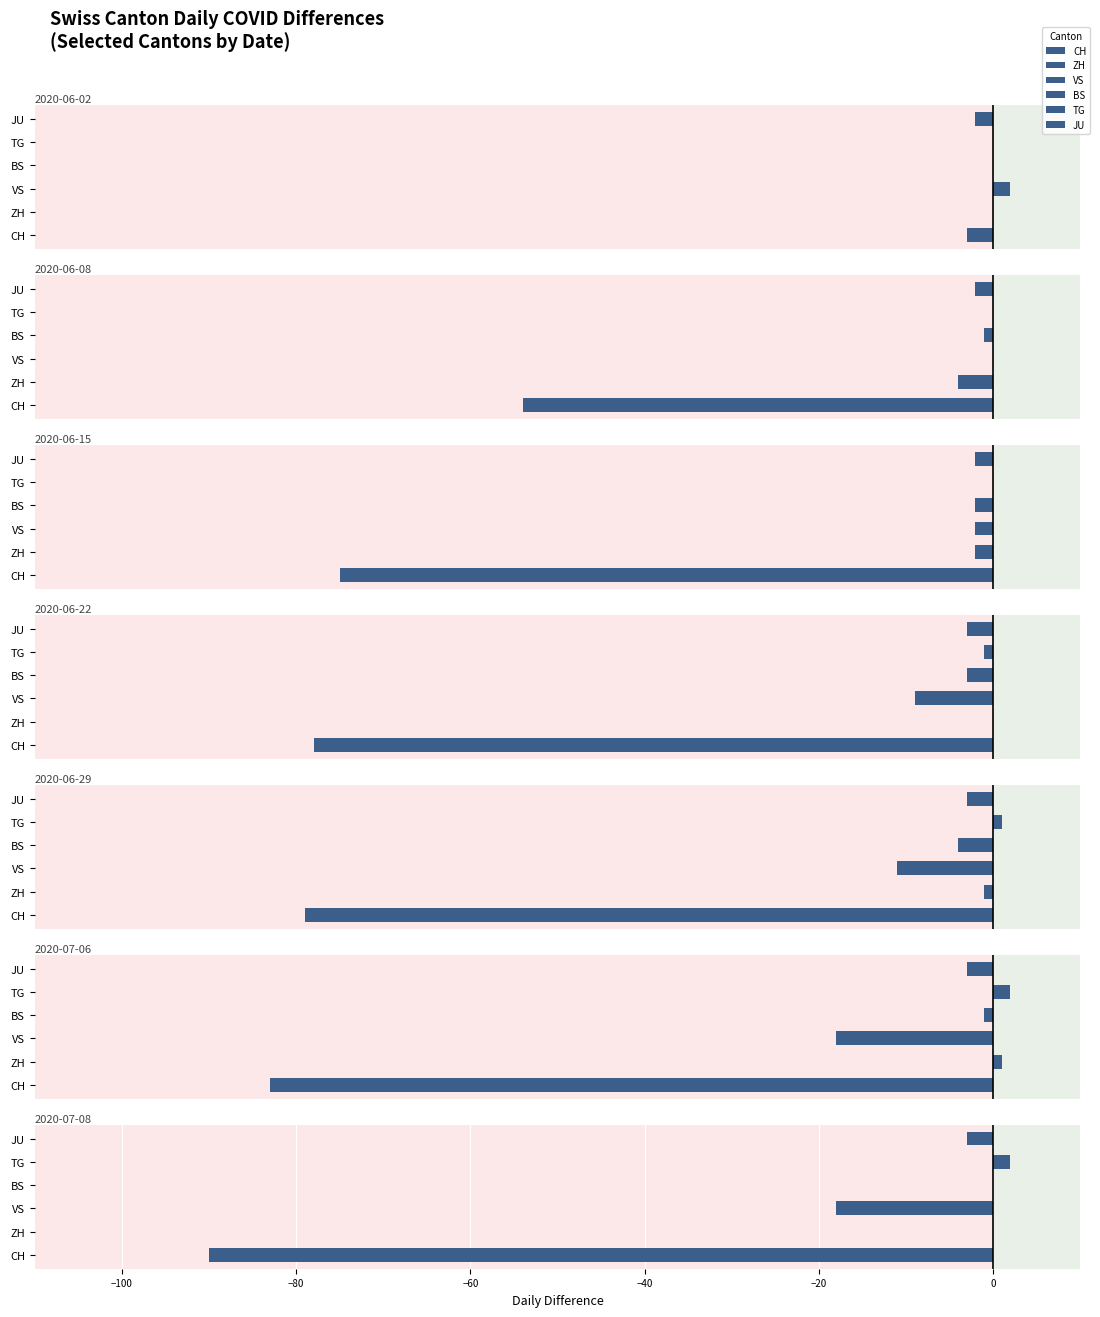

Reading right to left, transcribe all the data shown in this chart.

CH: 2020-07-08=-90	2020-07-06=-83	2020-06-29=-79	2020-06-22=-78	2020-06-15=-75	2020-06-08=-54	2020-06-02=-3
ZH: 2020-07-08=0	2020-07-06=1	2020-06-29=-1	2020-06-22=0	2020-06-15=-2	2020-06-08=-4	2020-06-02=0
VS: 2020-07-08=-18	2020-07-06=-18	2020-06-29=-11	2020-06-22=-9	2020-06-15=-2	2020-06-08=0	2020-06-02=2
BS: 2020-07-08=0	2020-07-06=-1	2020-06-29=-4	2020-06-22=-3	2020-06-15=-2	2020-06-08=-1	2020-06-02=0
TG: 2020-07-08=2	2020-07-06=2	2020-06-29=1	2020-06-22=-1	2020-06-15=0	2020-06-08=0	2020-06-02=0
JU: 2020-07-08=-3	2020-07-06=-3	2020-06-29=-3	2020-06-22=-3	2020-06-15=-2	2020-06-08=-2	2020-06-02=-2